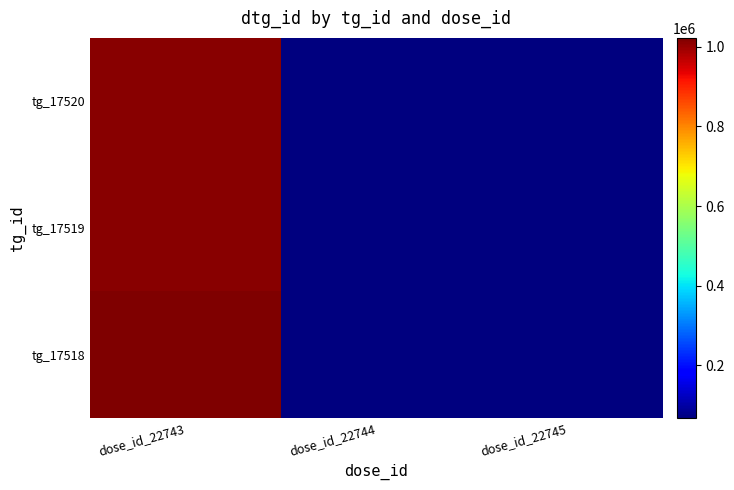

At which category is the sum across all series the highest?

dose_id_22743